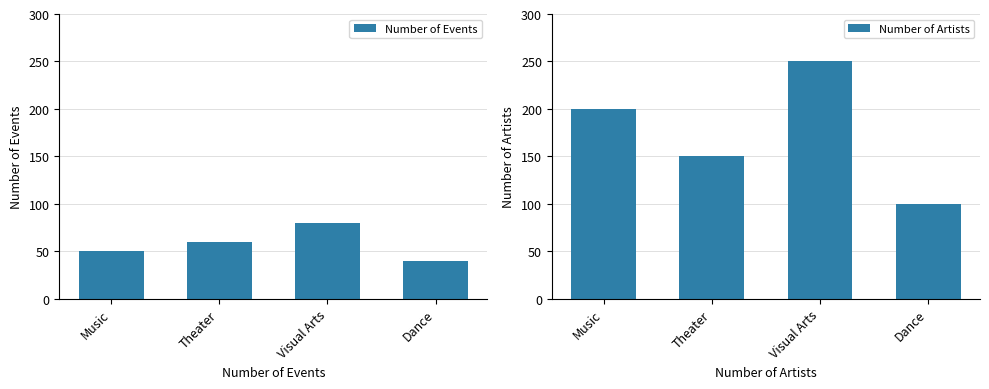

Is it true that Number of Events equals 64 at Dance?

False